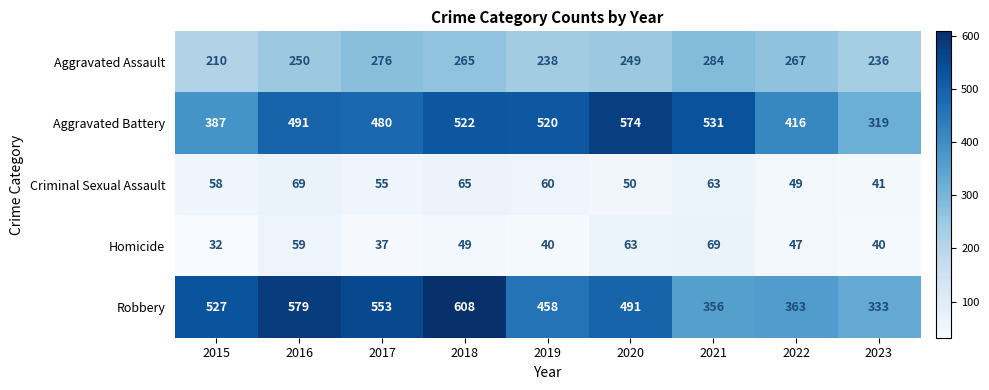

How many values in the Criminal Sexual Assault series are below 58?

4